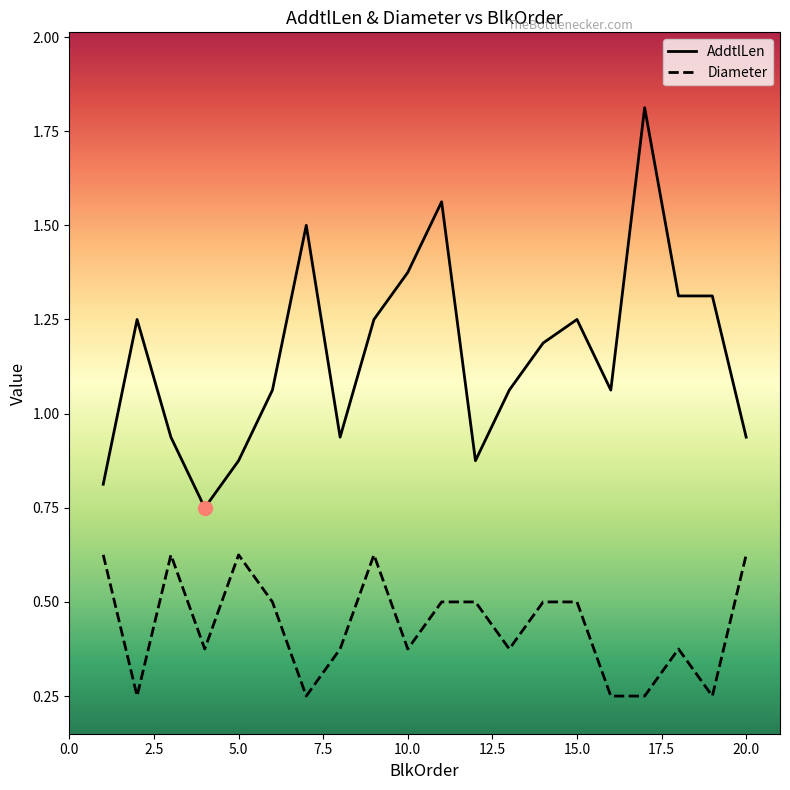

Which series has the largest total across all categories?

AddtlLen